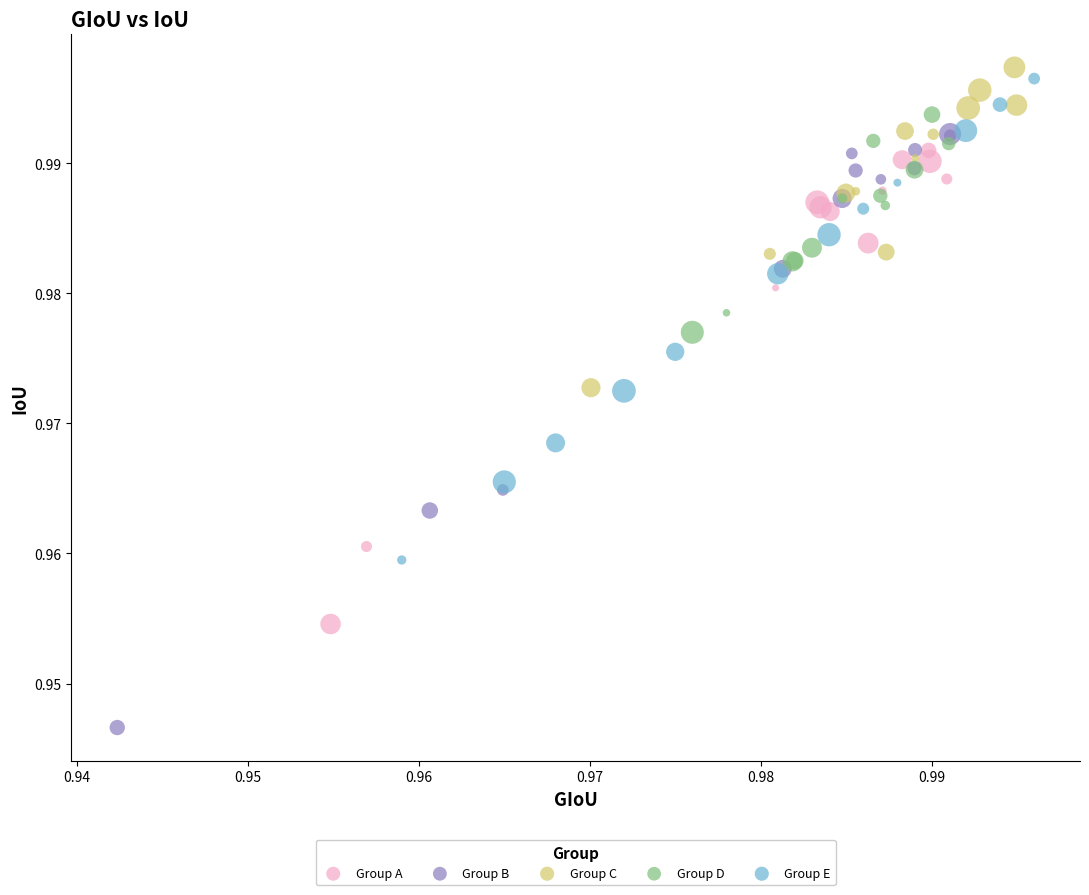

What are all the series names shown in the legend?

Group A, Group B, Group C, Group D, Group E